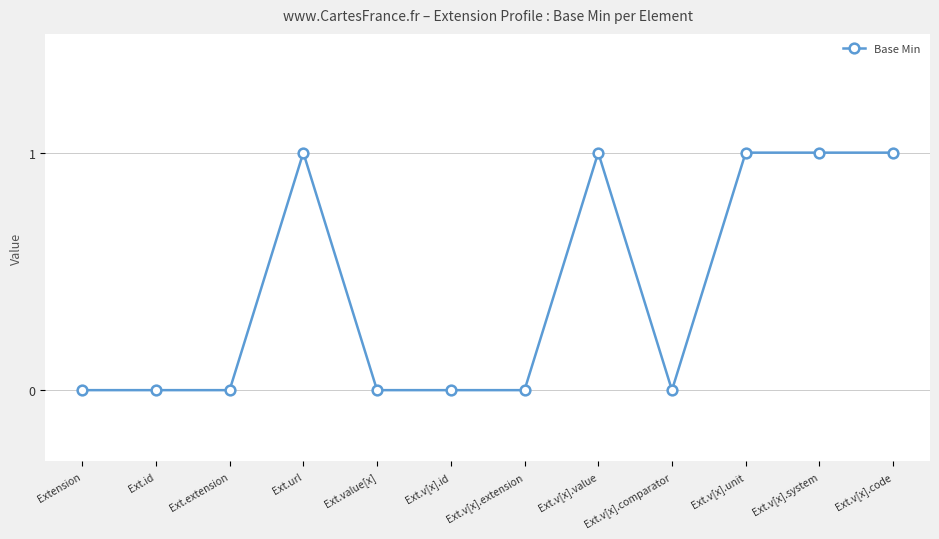

True or false: the data has more than 0 interior local peaks.

True